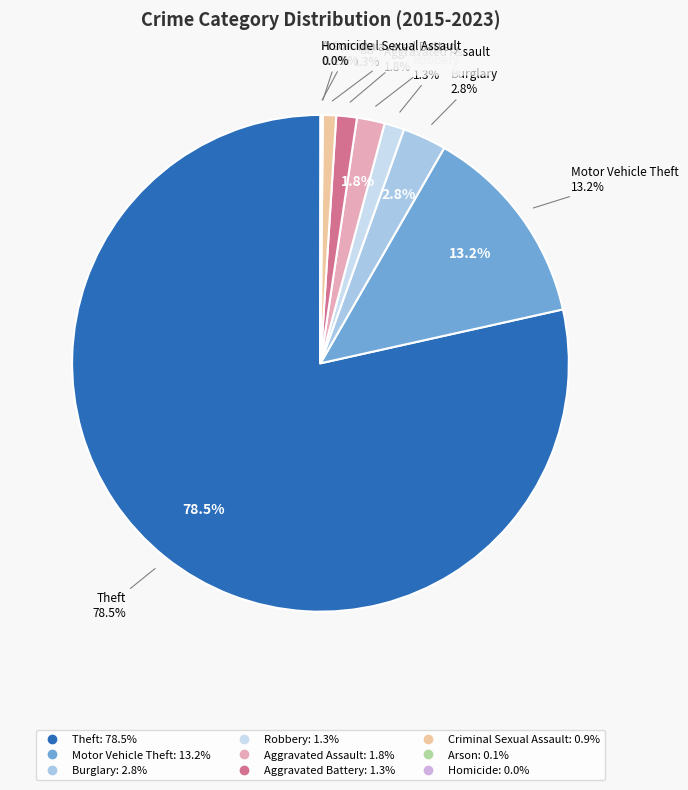

What is the largest slice in the pie chart?

Theft